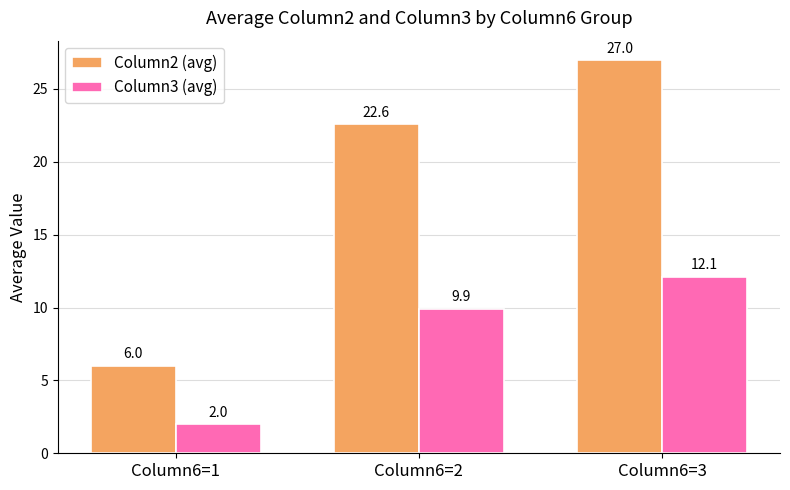

Rank the series at Column6=3 from highest to lowest value.

Column2 (avg), Column3 (avg)